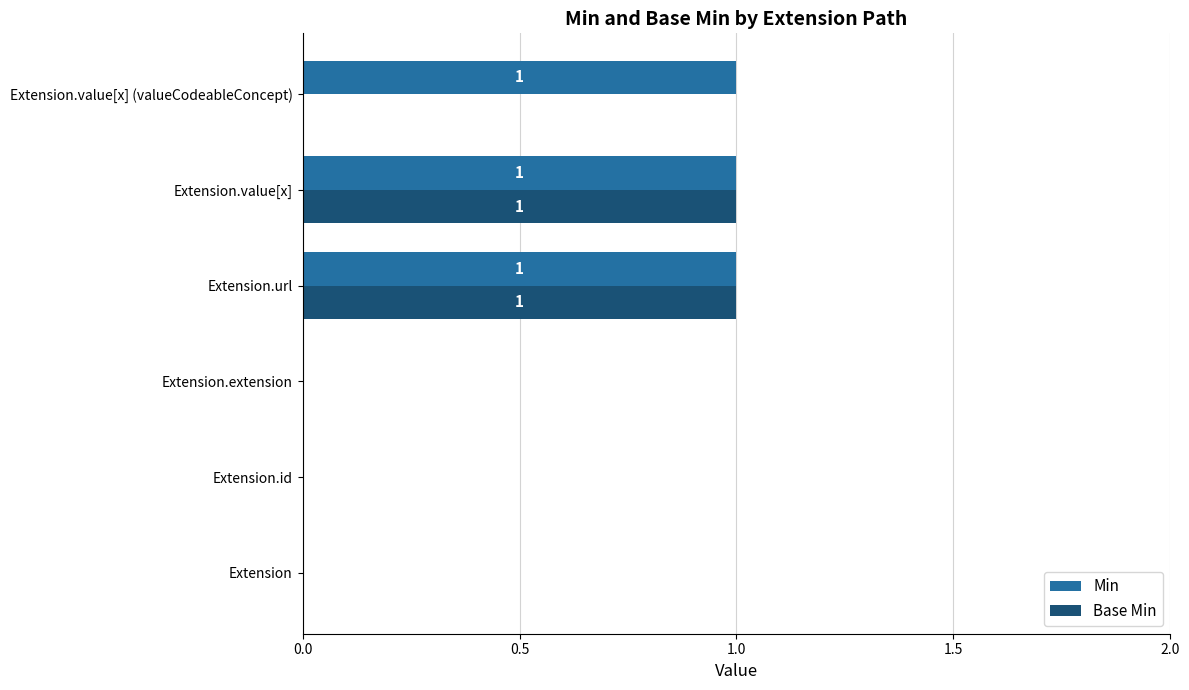

Between Extension.id and Extension.value[x] (valueCodeableConcept), which series saw the biggest shift?

Min